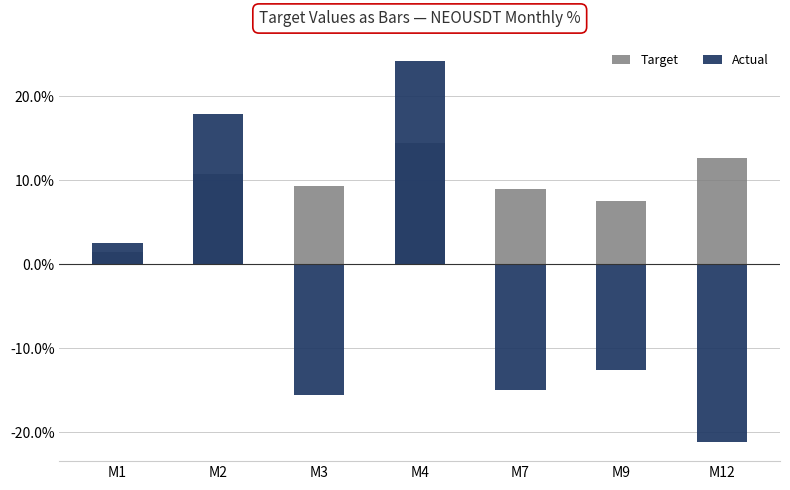

What is the difference between the maximum and minimum values in the Actual series?

45.3